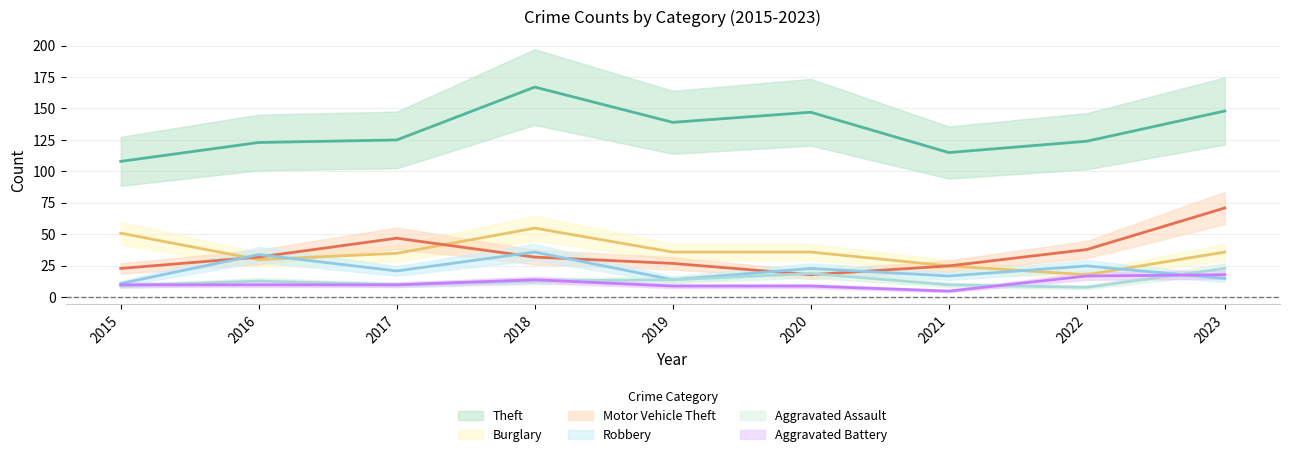

Reading left to right, list all the values displayed in this chart.

Theft: 2015=108	2016=123	2017=125	2018=167	2019=139	2020=147	2021=115	2022=124	2023=148
Burglary: 2015=51	2016=30	2017=35	2018=55	2019=36	2020=36	2021=25	2022=18	2023=36
Motor Vehicle Theft: 2015=23	2016=32	2017=47	2018=32	2019=27	2020=18	2021=25	2022=38	2023=71
Robbery: 2015=11	2016=34	2017=21	2018=36	2019=14	2020=23	2021=17	2022=25	2023=15
Aggravated Assault: 2015=9	2016=13	2017=10	2018=13	2019=14	2020=19	2021=10	2022=8	2023=23
Aggravated Battery: 2015=10	2016=10	2017=10	2018=14	2019=9	2020=9	2021=5	2022=17	2023=18